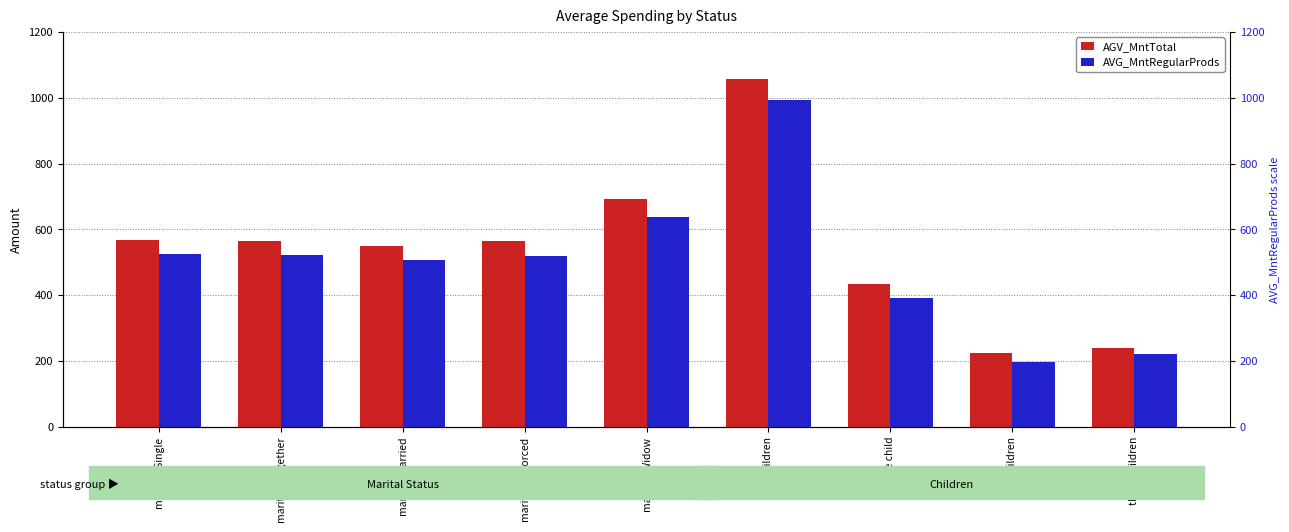

What is the difference between the AVG_MntRegularProds values at marital_Widow and no children?

355.3